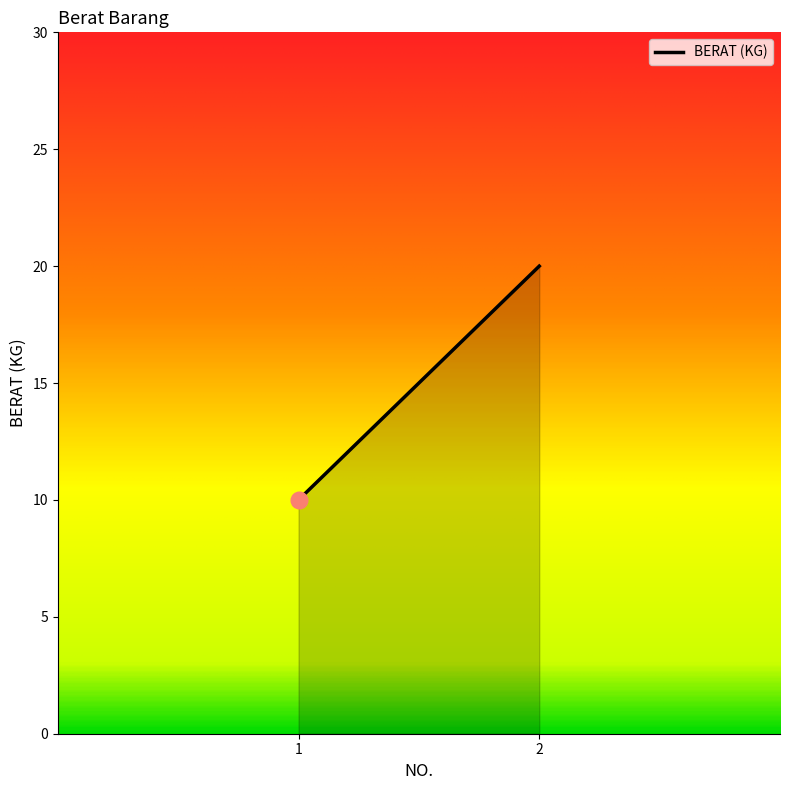

Reading right to left, list all the values displayed in this chart.

20	10